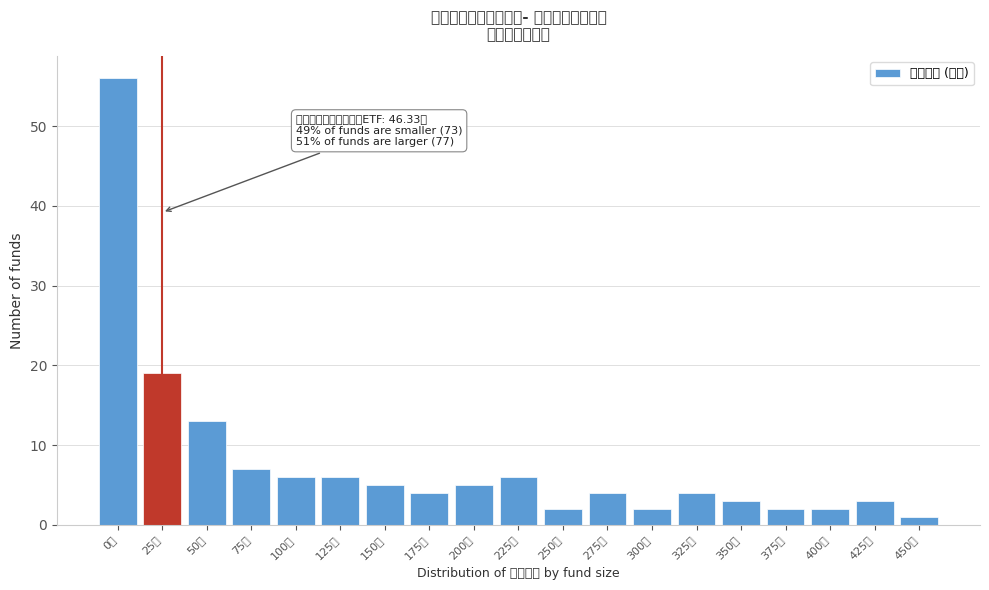

Reading left to right, what are all the values shown in this chart?

56	19	13	7	6	6	5	4	5	6	2	4	2	4	3	2	2	3	1